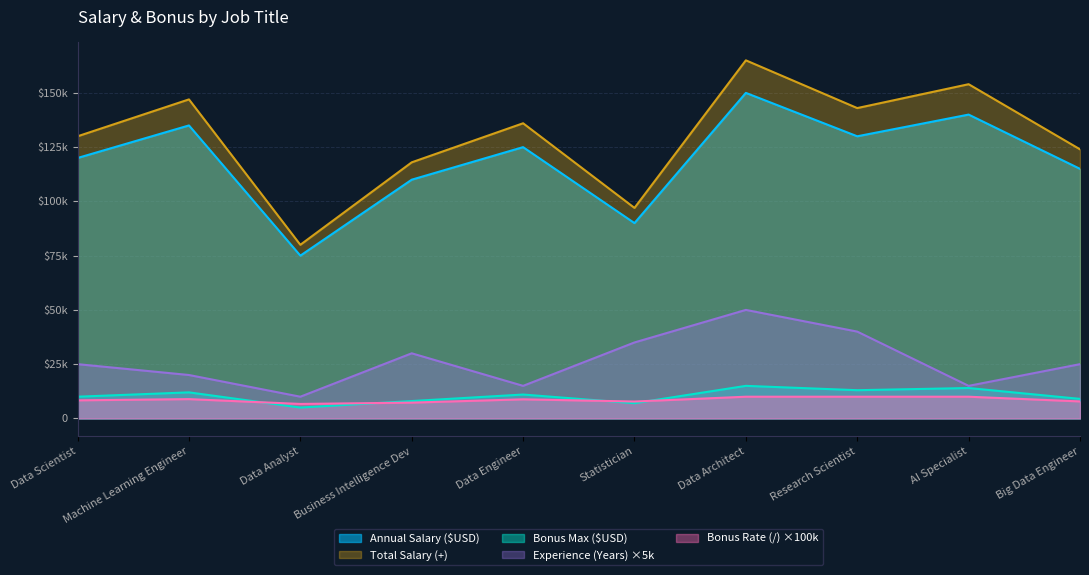

What is the value of the Bonus Max ($USD) point at the 4th from the left?

8000.0